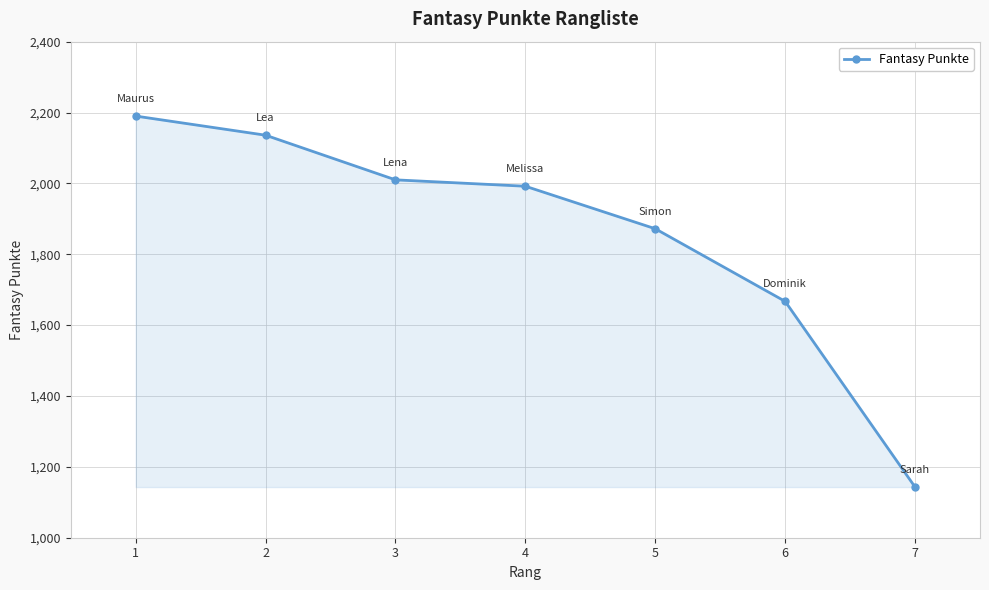

True or false: the data shows 2190 at 1.

True